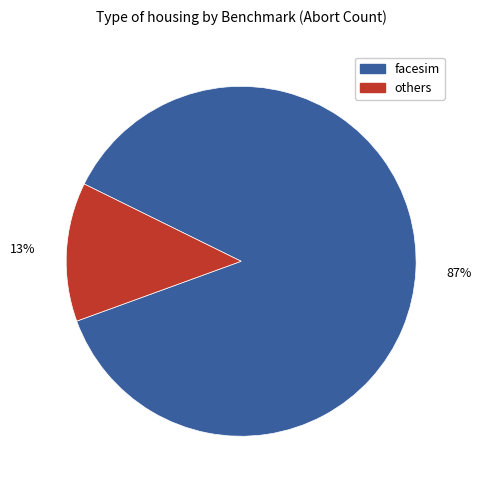

To the nearest percent, what is the difference between the largest and smallest slice percentages?

74%